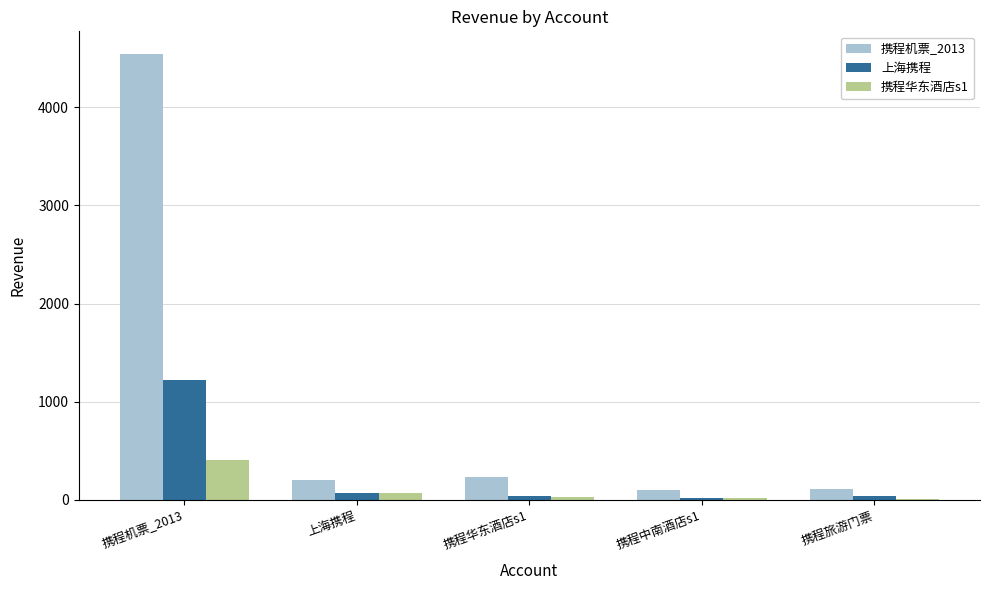

At which category does the chart reach its peak across all series?

携程机票_2013